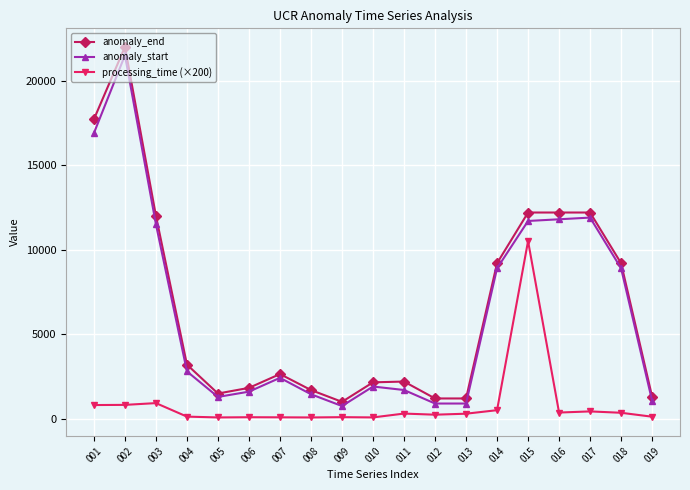

True or false: anomaly_start has more than 2 points higher than both neighbors.

True